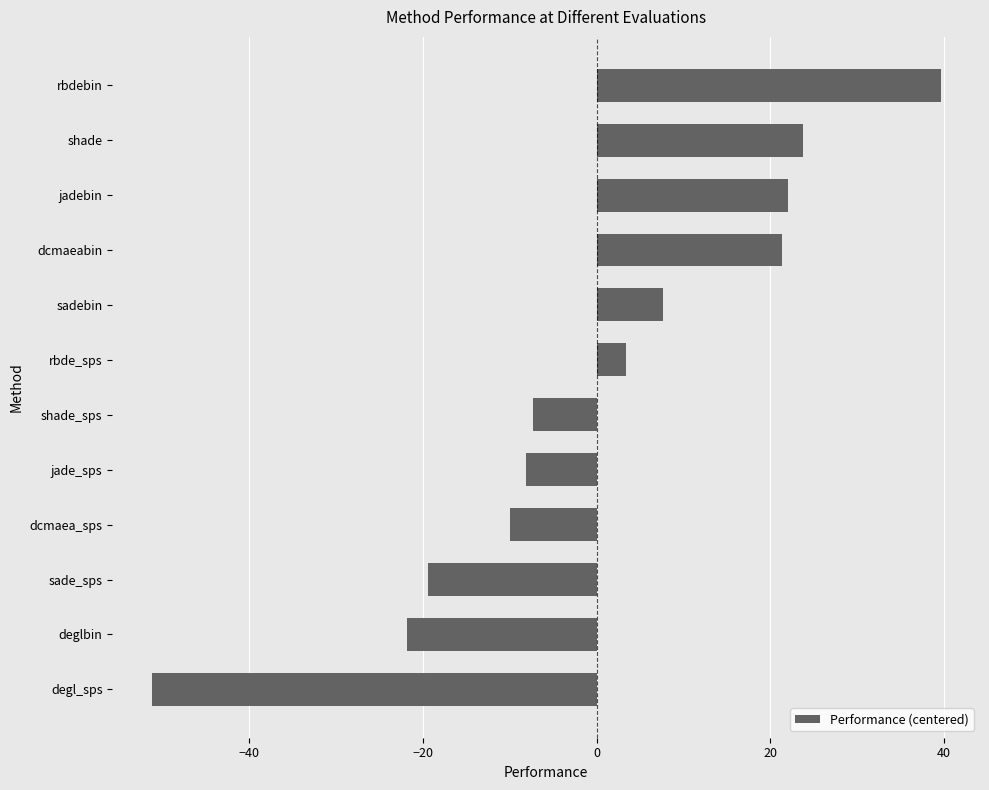

Between rbdebin and jade_sps, which is larger?

rbdebin